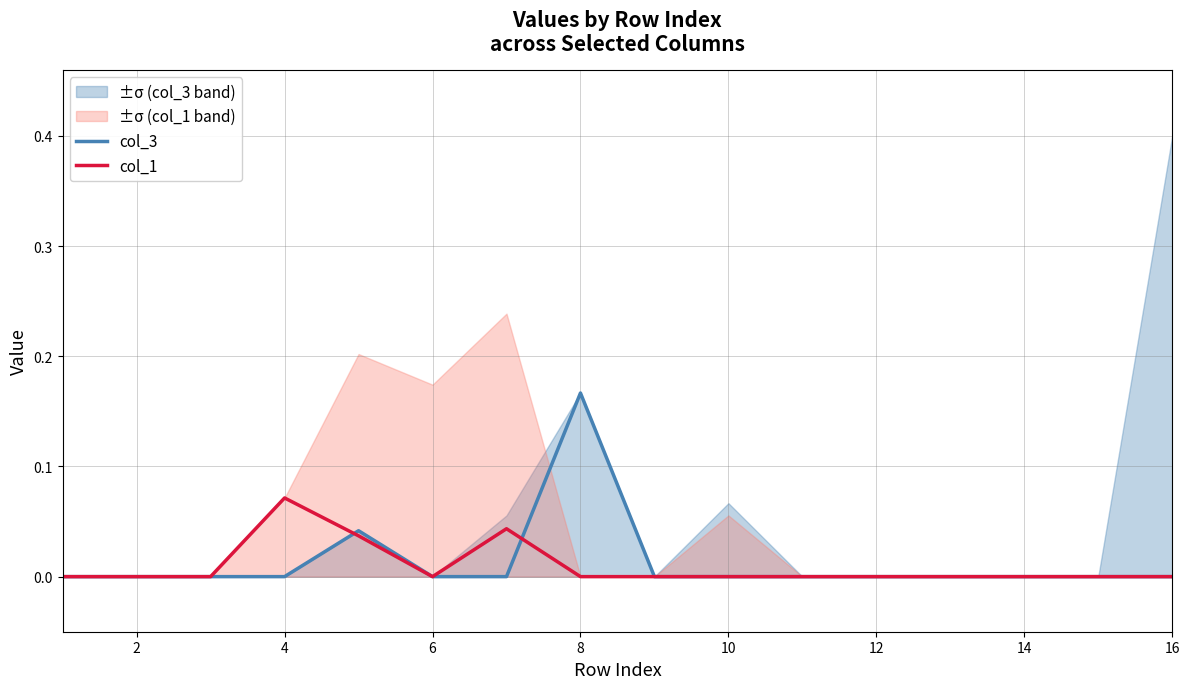

How many values in the col_3 series exceed 0?

2